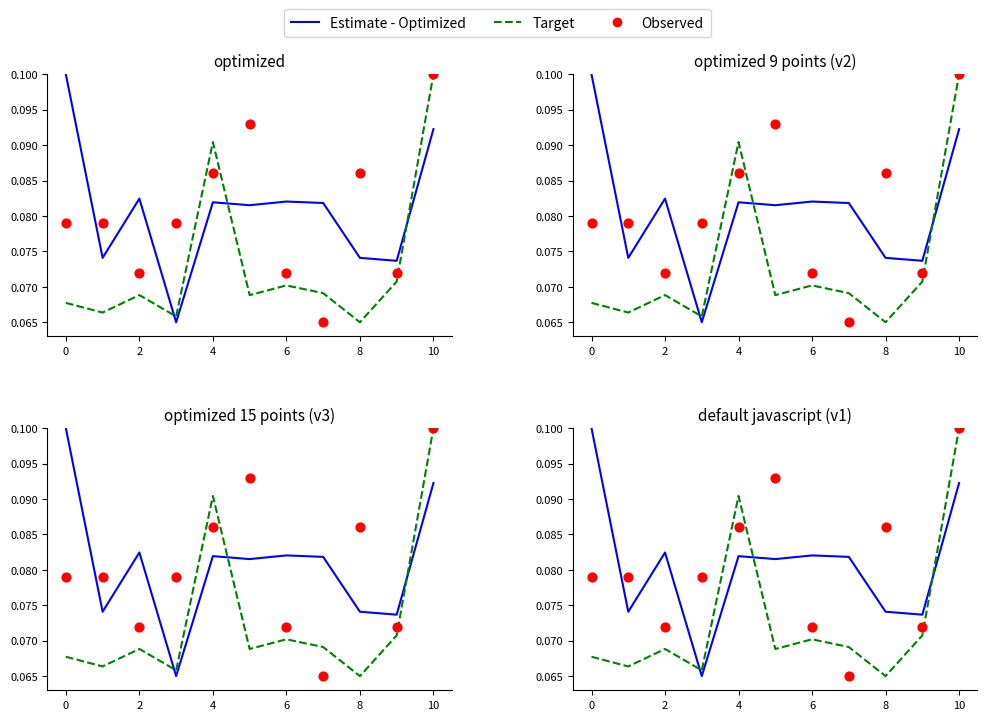

At which category is the sum across all series the highest?

10